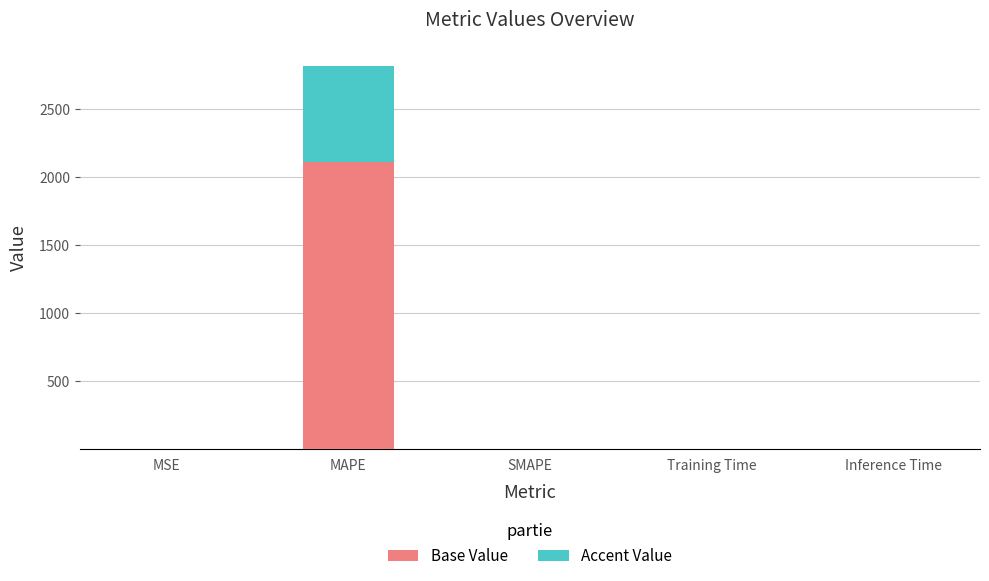

The value of Base Value at SMAPE is 0.0. True or false?

True